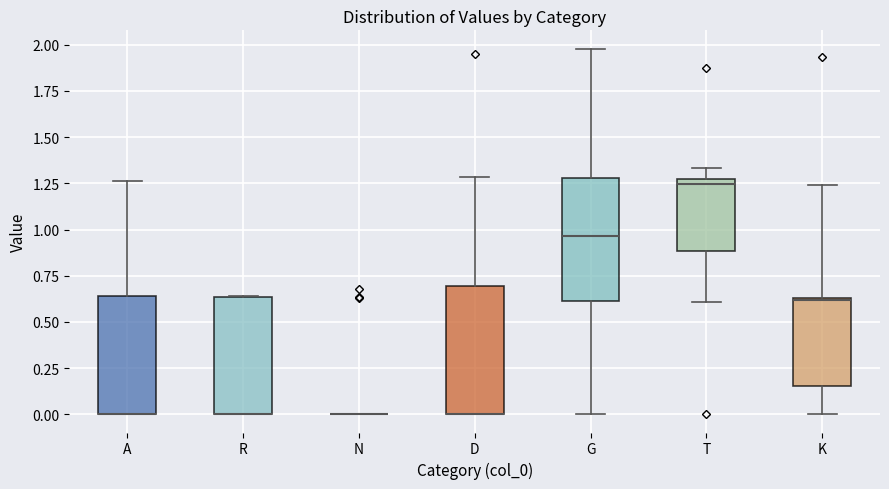

Reading left to right, transcribe this box plot: for each box, give where its median line is, the range the box spans, and where its two whiskers end, as read against the y-axis. The values are not printed on the chart, so give them approximately, as read against the axis.

A: median 0.00 (drawn on the box's lower edge), box 0.00 to 0.65, whiskers 0.00 to 1.25
R: median 0.00 (drawn on the box's lower edge), box 0.00 to 0.65, whiskers 0.00 to 0.65
N: box collapsed to a line at 0.00, whiskers 0.00 to 0.00
D: median 0.00 (drawn on the box's lower edge), box 0.00 to 0.70, whiskers 0.00 to 1.30
G: median 0.95, box 0.60 to 1.30, whiskers 0.00 to 2.00
T: median 1.25 (just below the box's upper edge), box 0.90 to 1.25, whiskers 0.60 to 1.35
K: median 0.60, box 0.15 to 0.65, whiskers 0.00 to 1.25